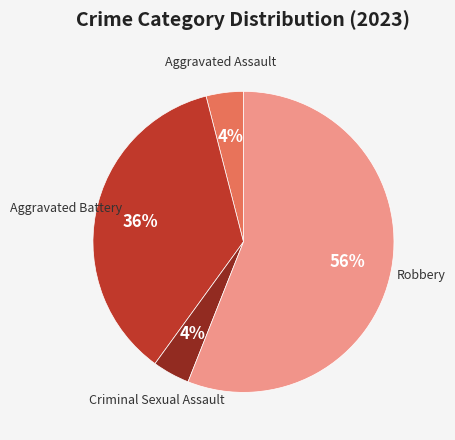

To the nearest percent, what is the average slice percentage?

25%